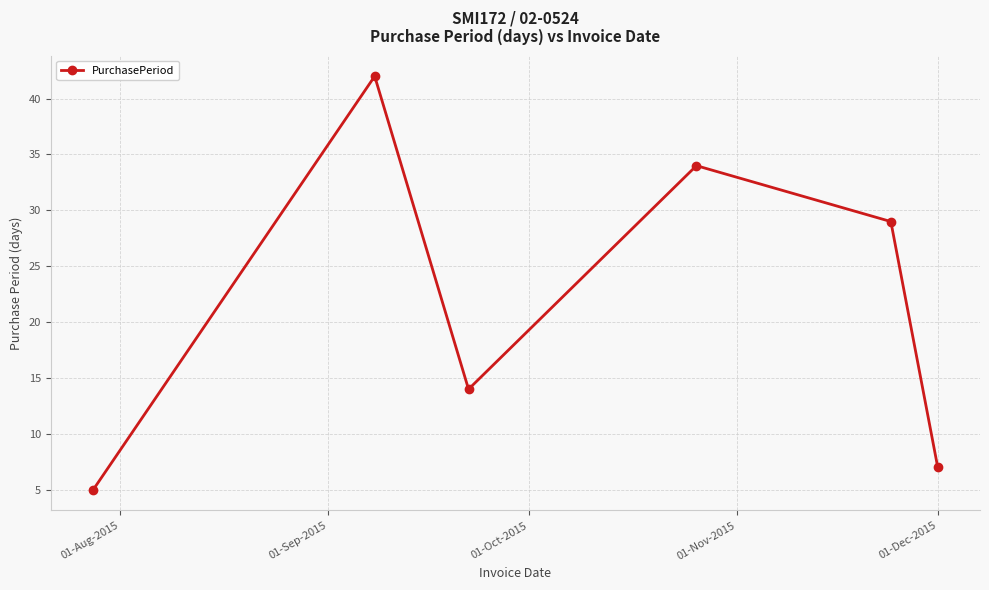

True or false: the data has more than 2 interior local peaks.

False